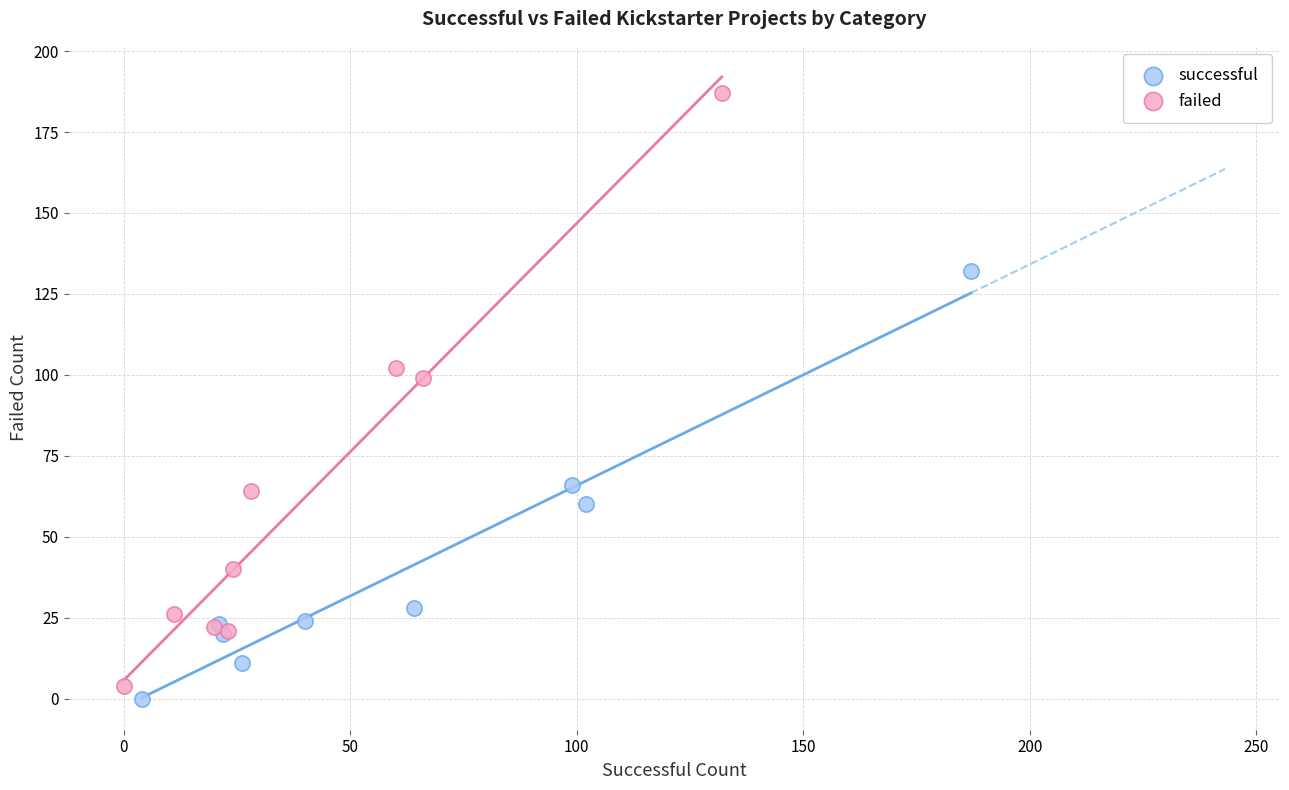

Which series has the widest spread of Y values?

failed